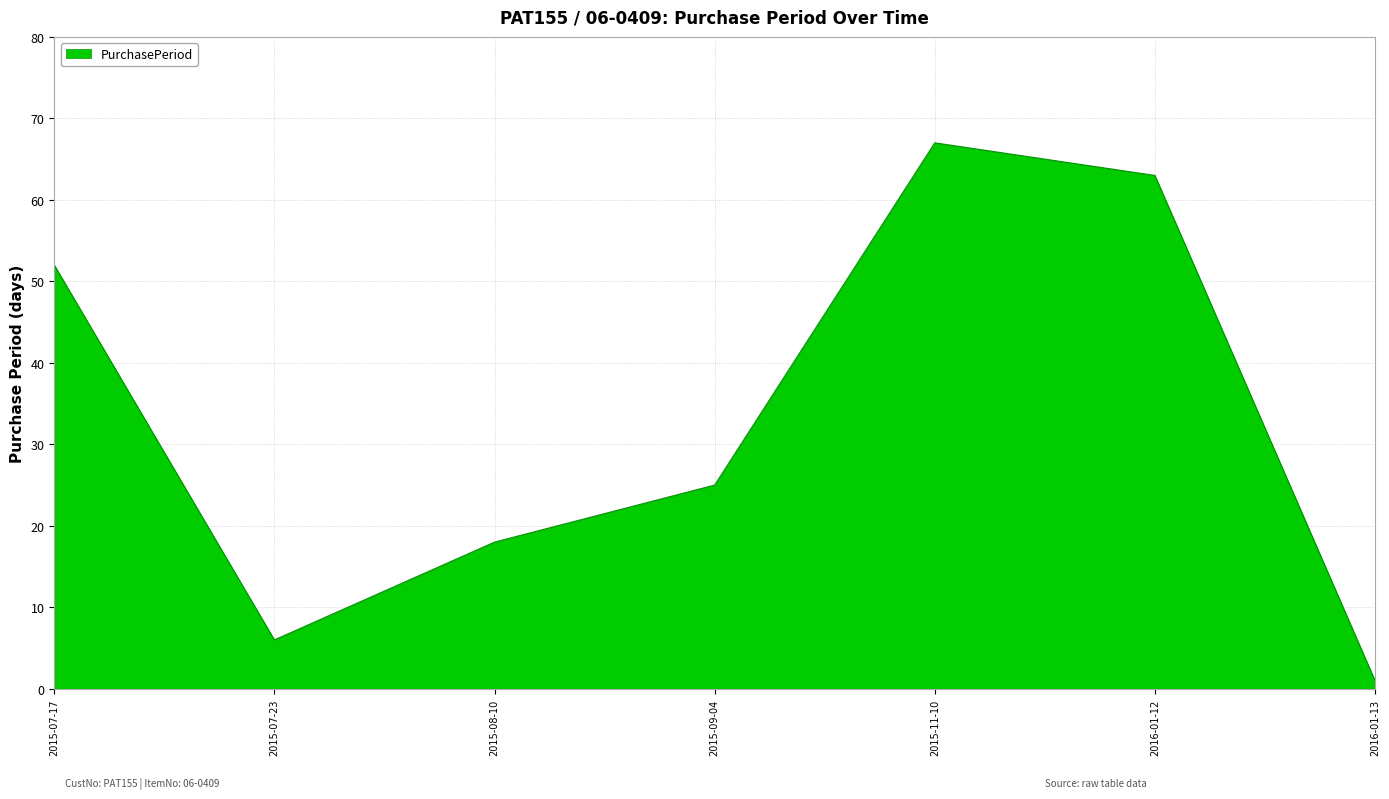

Approximately how many times larger is the value at 2016-01-12 compared to 2016-01-13?

63.0